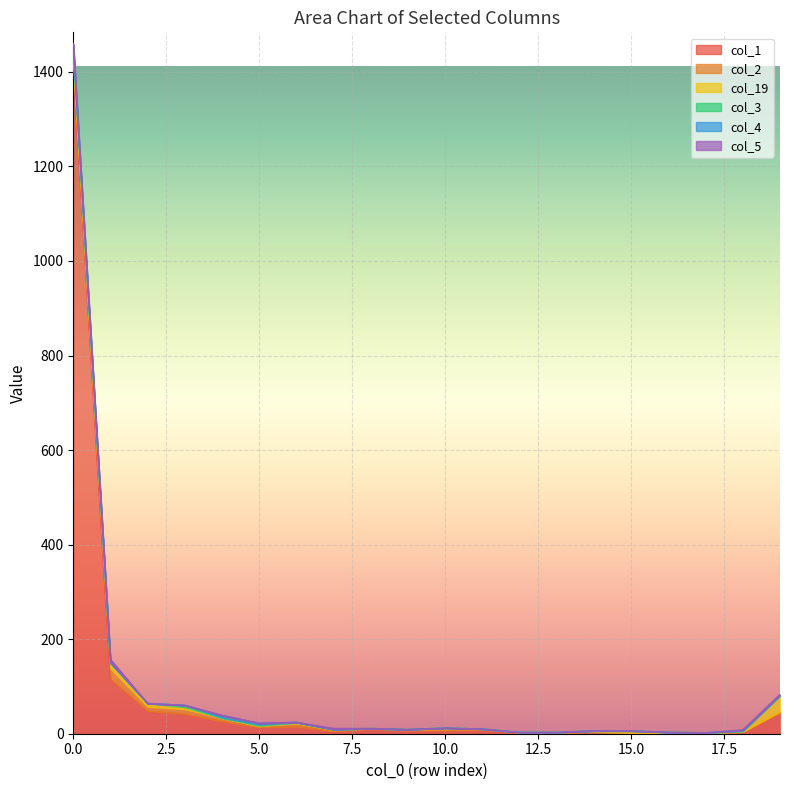

Read the col_5 value at 1.

7